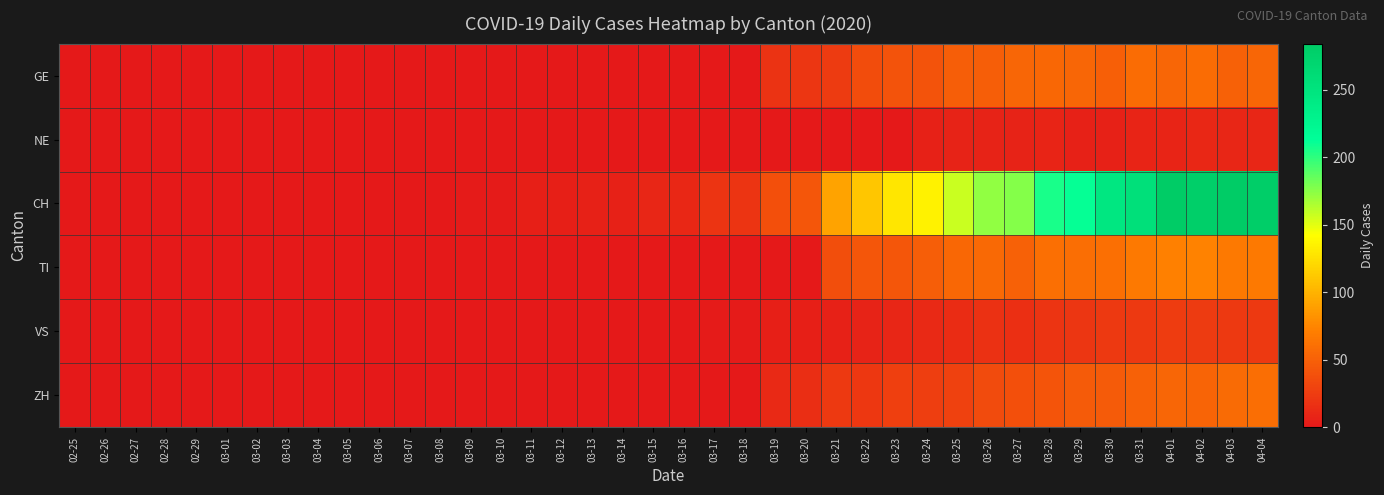

Which series has the widest spread of values?

CH